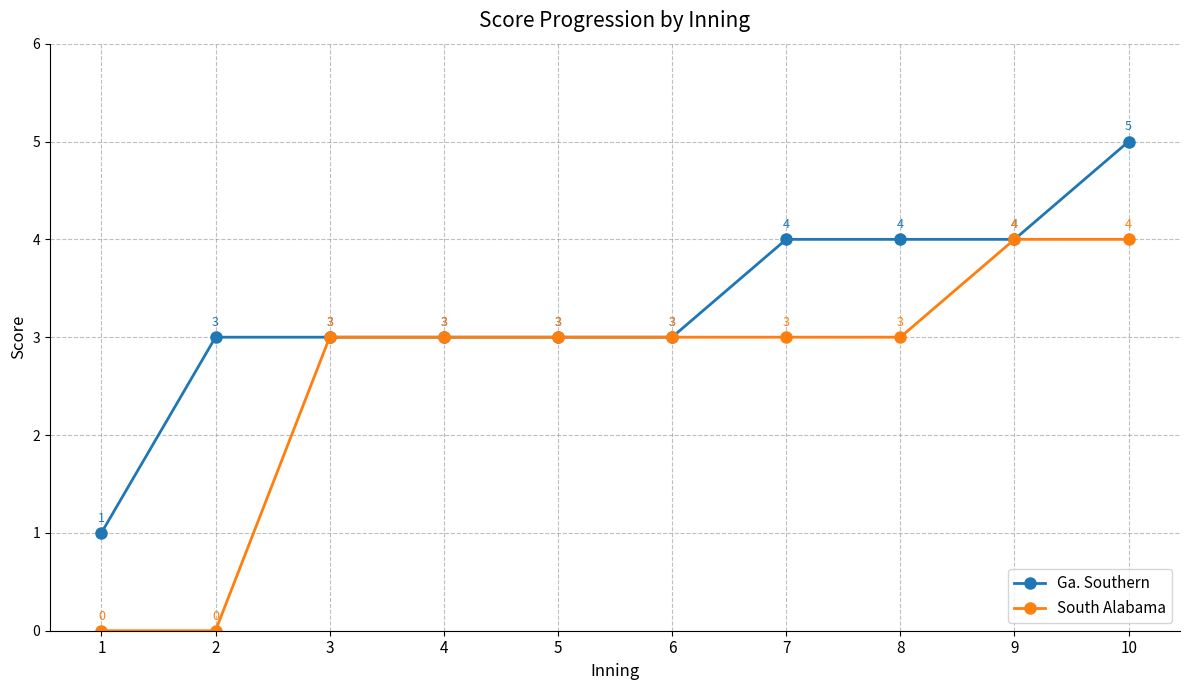

What is the minimum value for Ga. Southern?

1